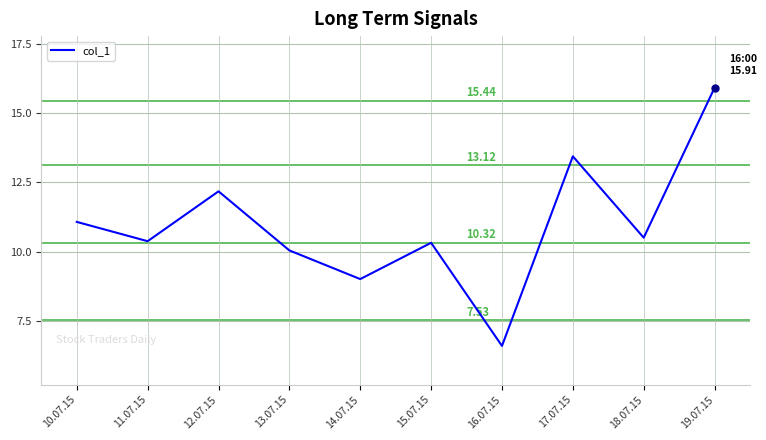

Between 15.07.15 and 13.07.15, which is larger?

15.07.15